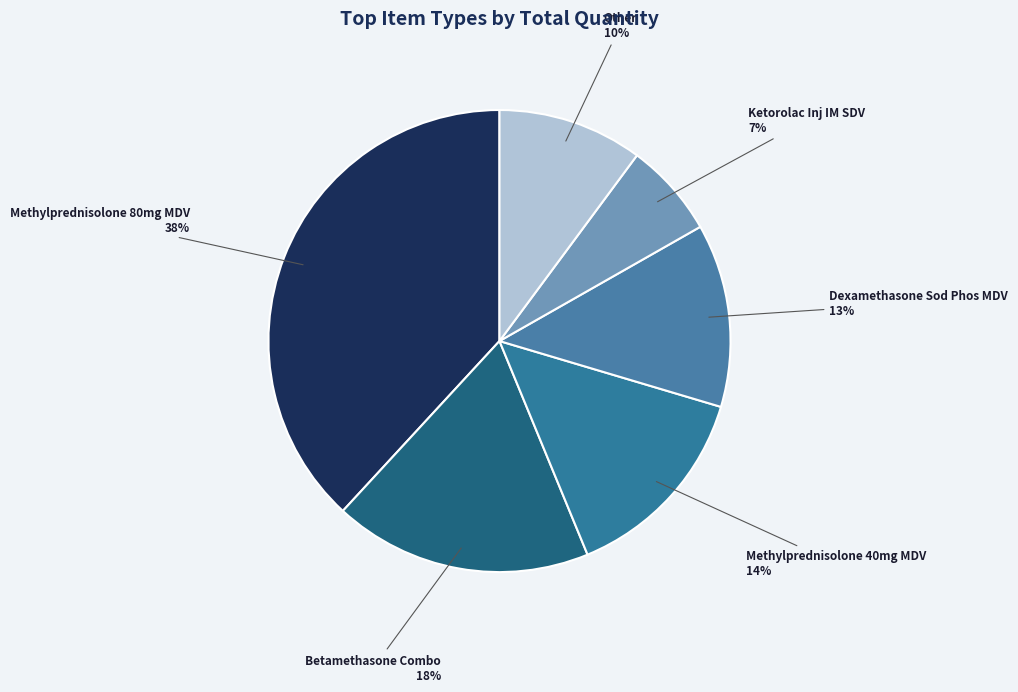

What is the smallest slice in the pie chart?

Ketorolac Inj IM SDV